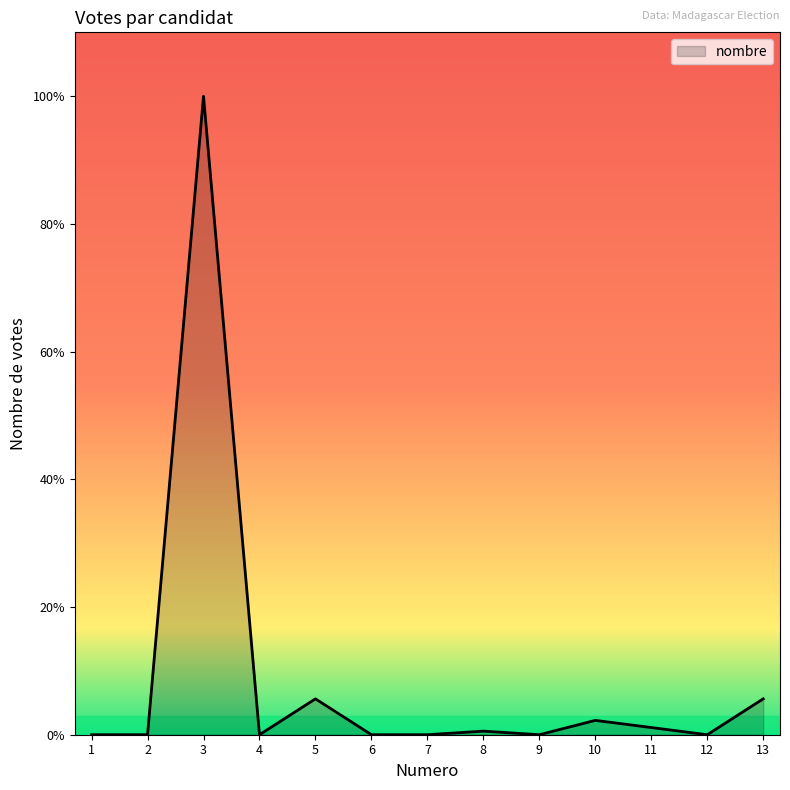

Reading left to right, what are all the values shown in this chart?

0	0	178	0	10	0	0	1	0	4	2	0	10